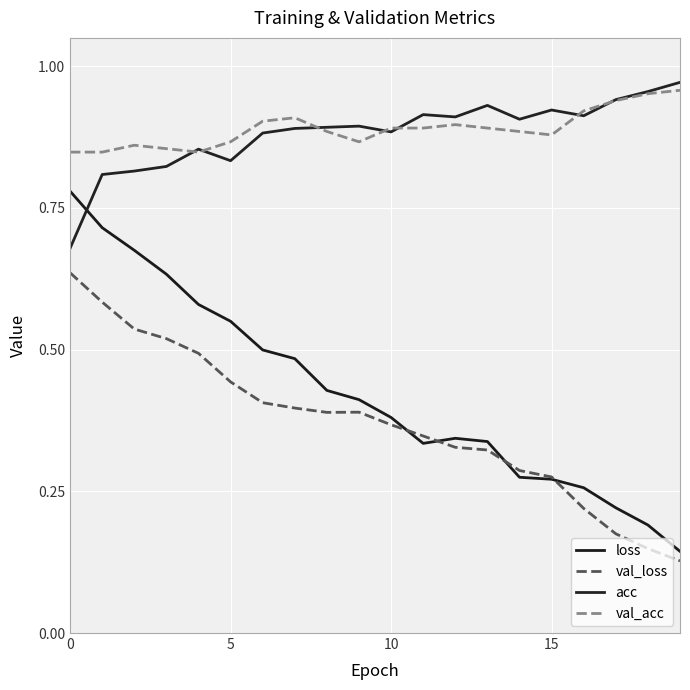

Does the chart have visible grid lines?

Yes